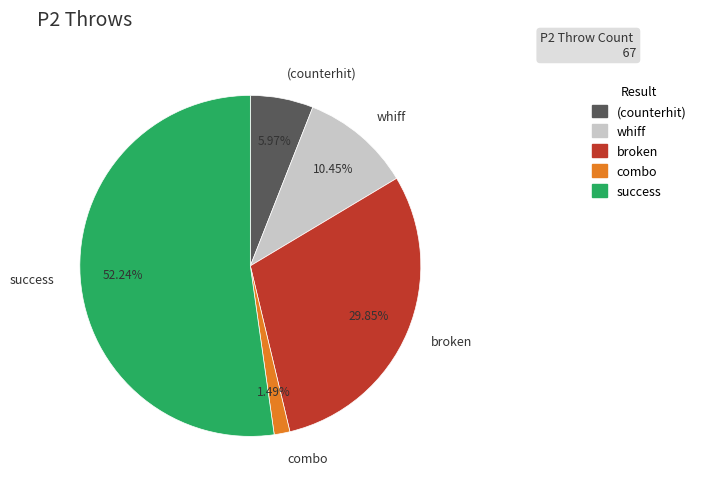

What is the smallest slice in the pie chart?

combo